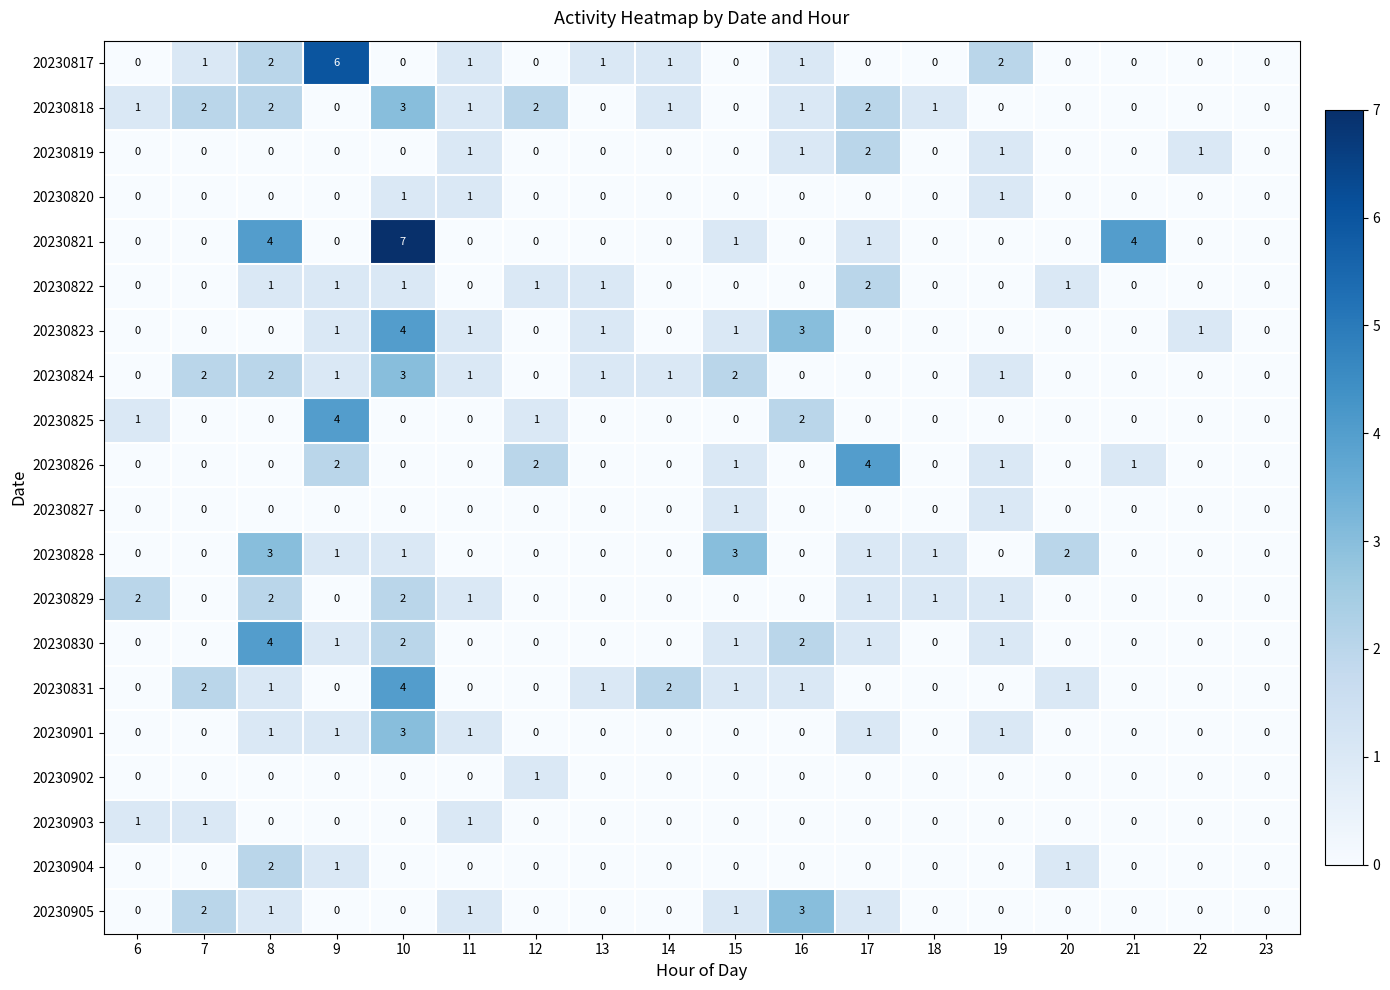

What is the difference between the maximum and minimum values in the 20230828 series?

3